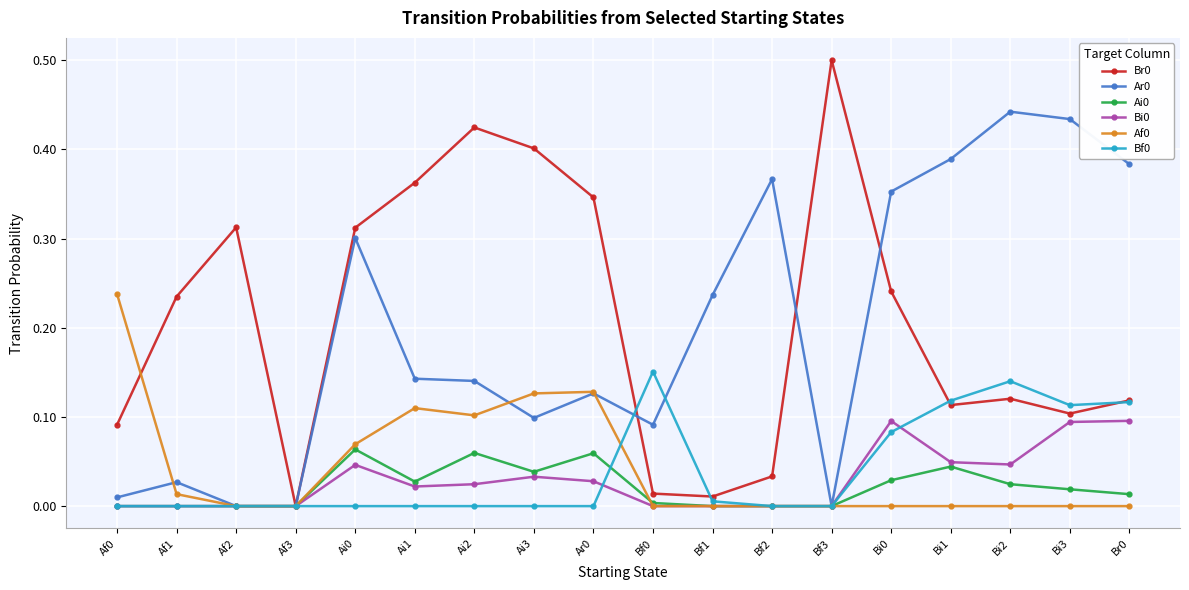

At which category does the chart reach its peak across all series?

Bf3